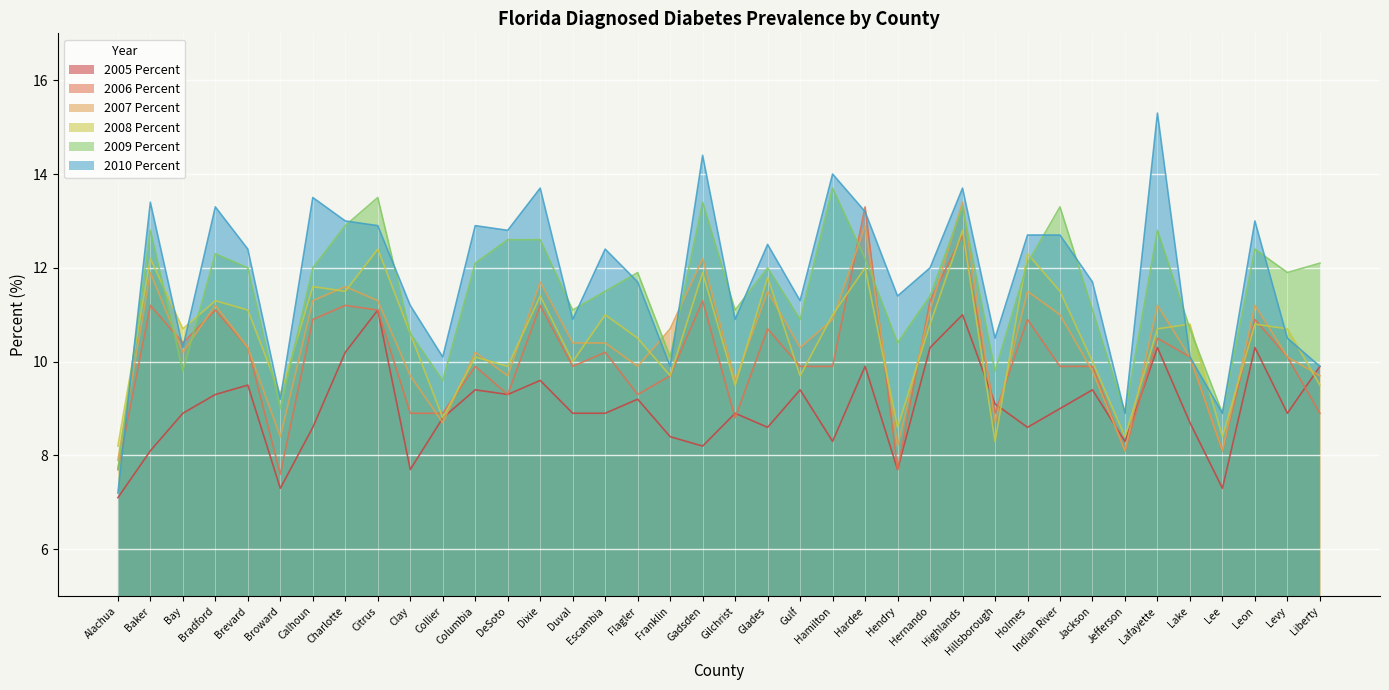

At Brevard, list the series in order from smallest to largest.

2005 Percent, 2006 Percent, 2007 Percent, 2008 Percent, 2009 Percent, 2010 Percent